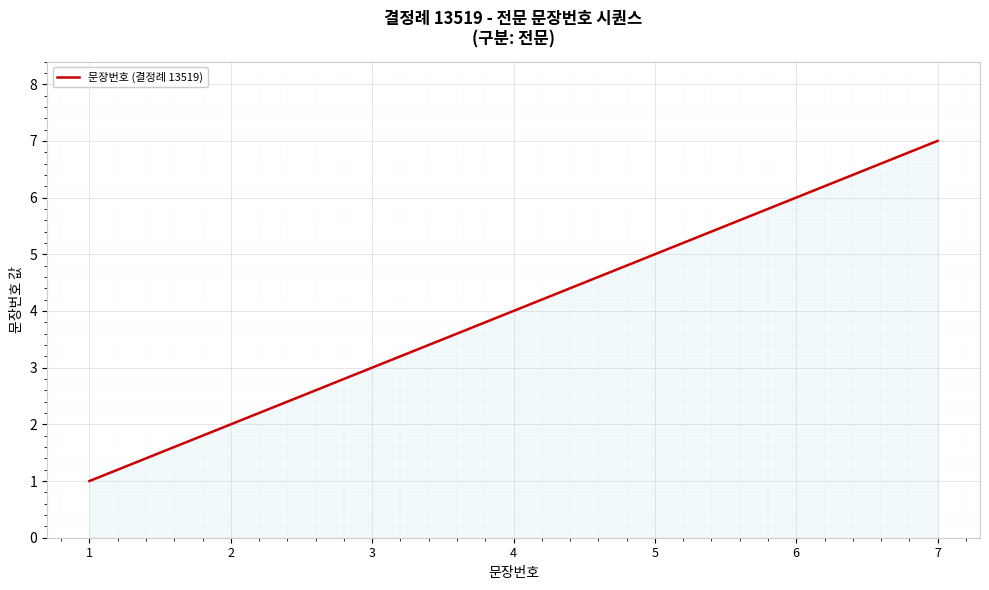

What is the ratio of the value at 5 to the value at 7?

0.7